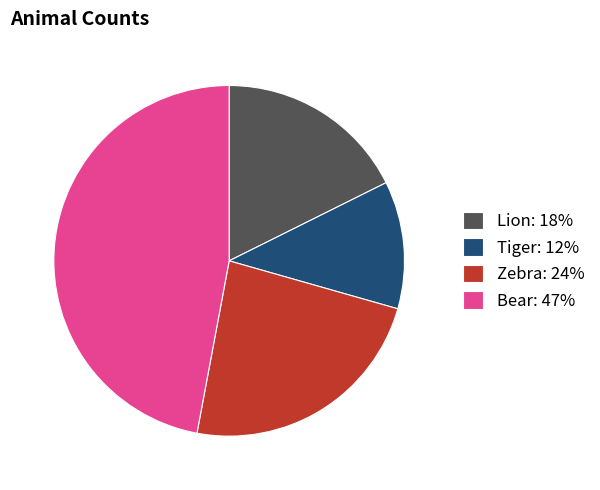

Is Zebra the majority of the pie?

No